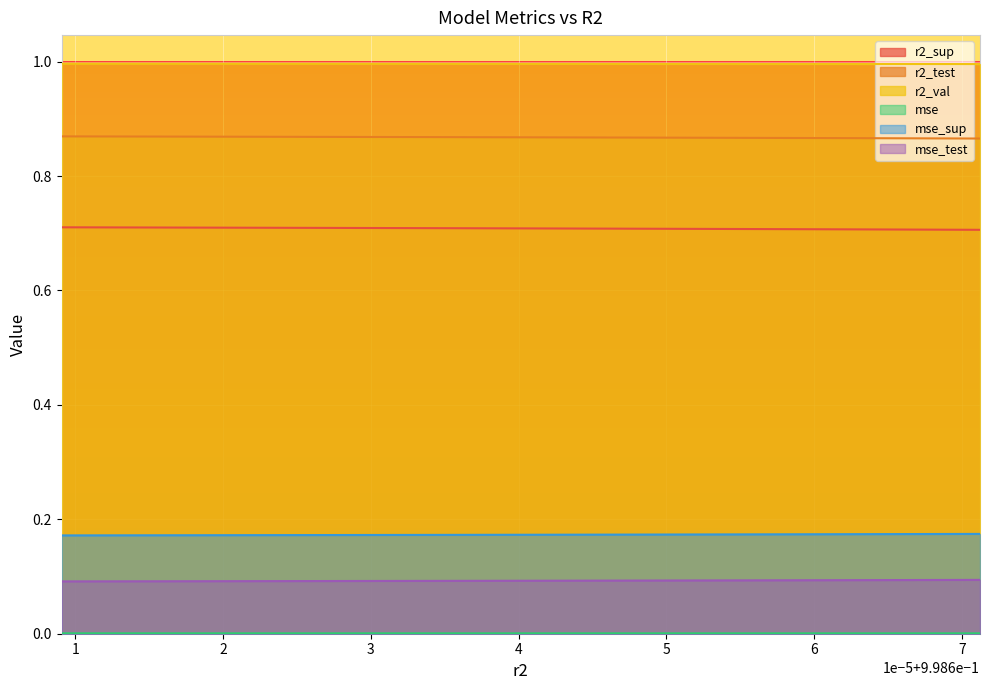

The r2_sup series shows 0.3 at 0.9986339242261252. True or false?

False